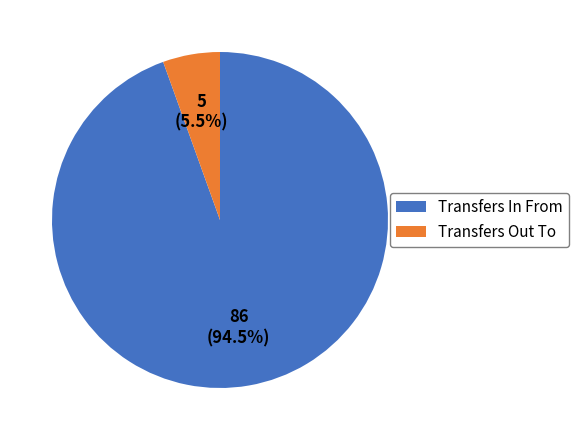

Rank the categories by value from lowest to highest.

Transfers Out To, Transfers In From